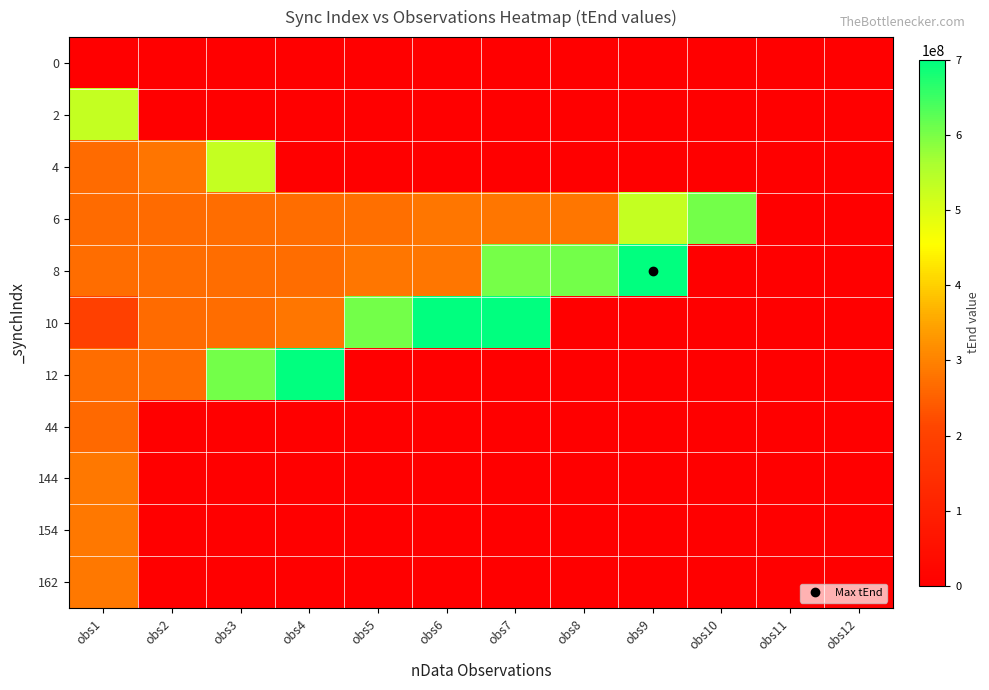

How many data points does each series have?

12